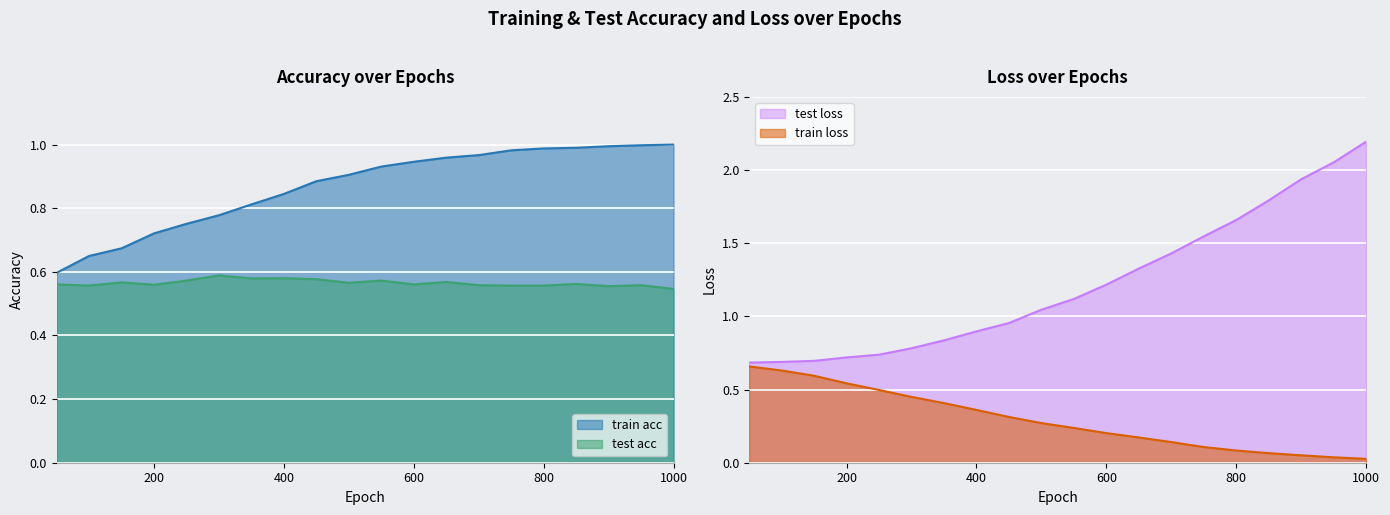

Is it true that train acc equals 1.3 at 400?

False